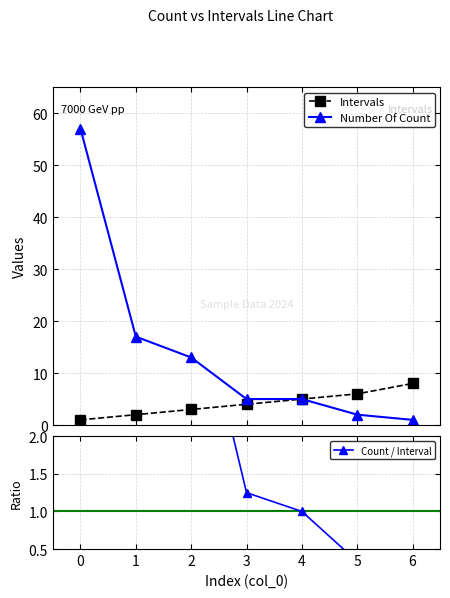

What is the maximum value for Number Of Count?

57